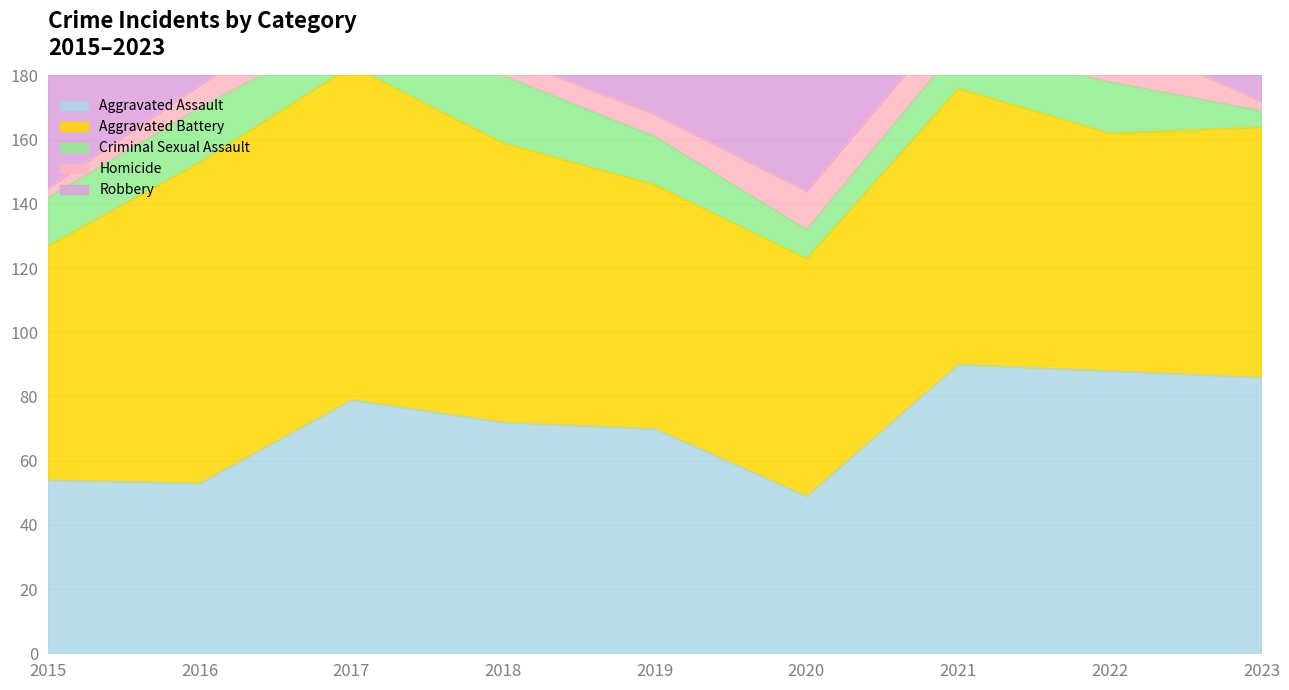

How many interior local valleys does the Aggravated Battery series have?

2